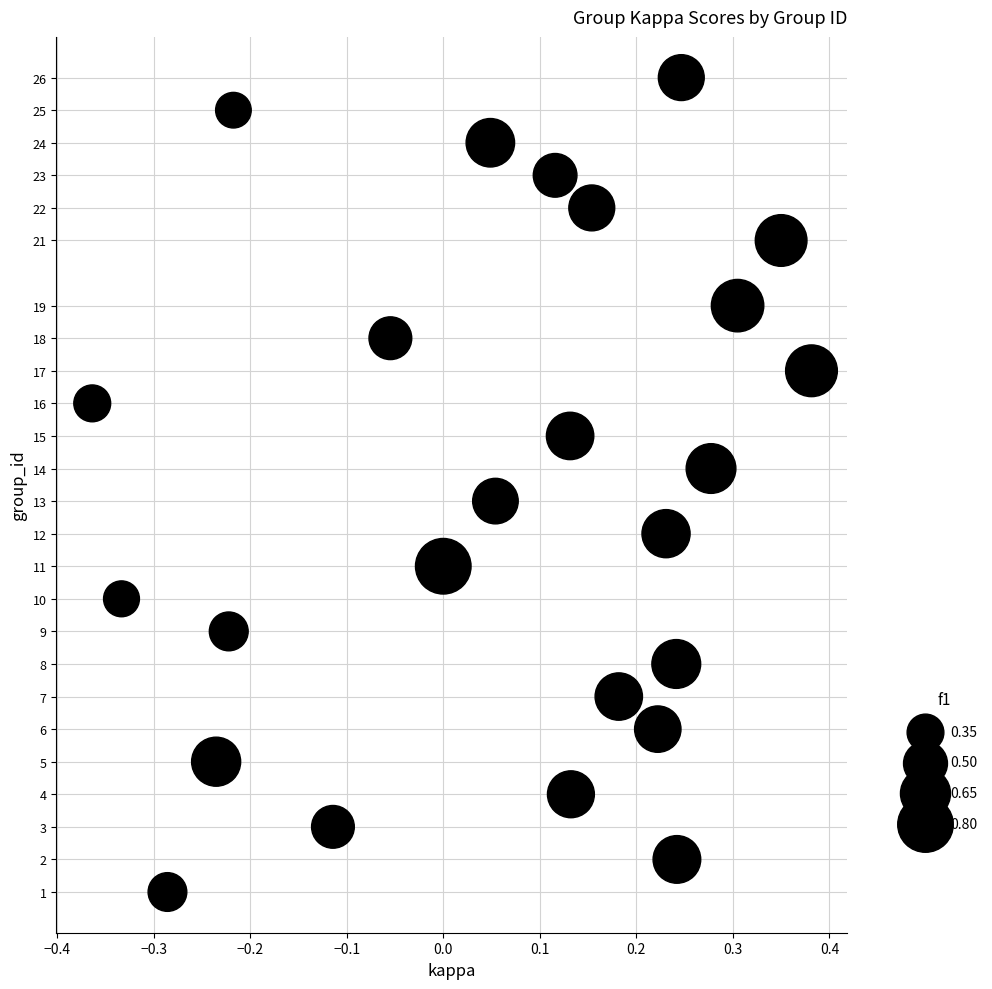

What is the range of Y values (max minus min)?

25